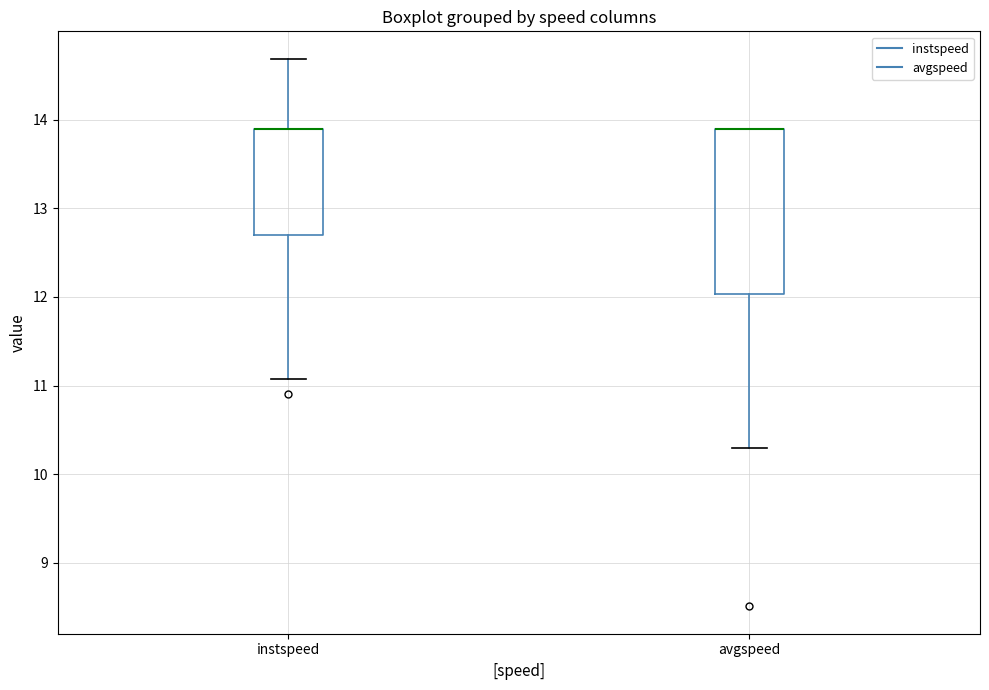

Where does the lower whisker of the box for instspeed end on the y-axis? The values are not printed on the chart, so give them approximately, as read against the axis.

11.1